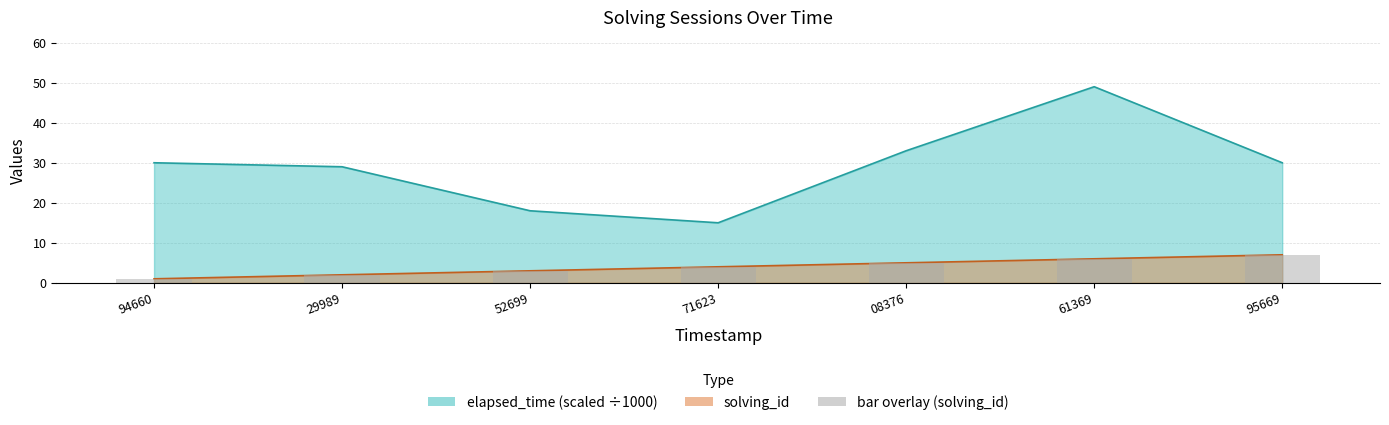

What is the value of the elapsed_time bar at the 6th from the left?

49